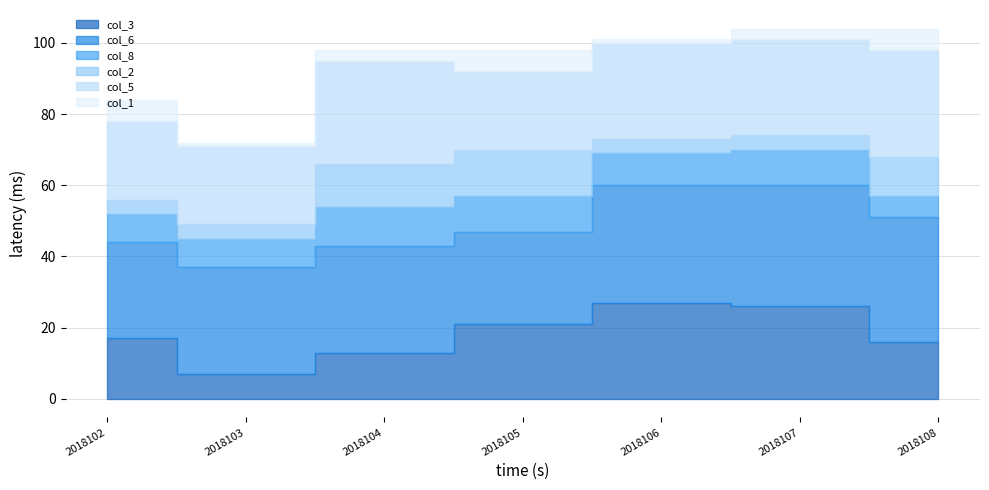

What are all the series names shown in the legend?

col_3, col_6, col_8, col_2, col_5, col_1